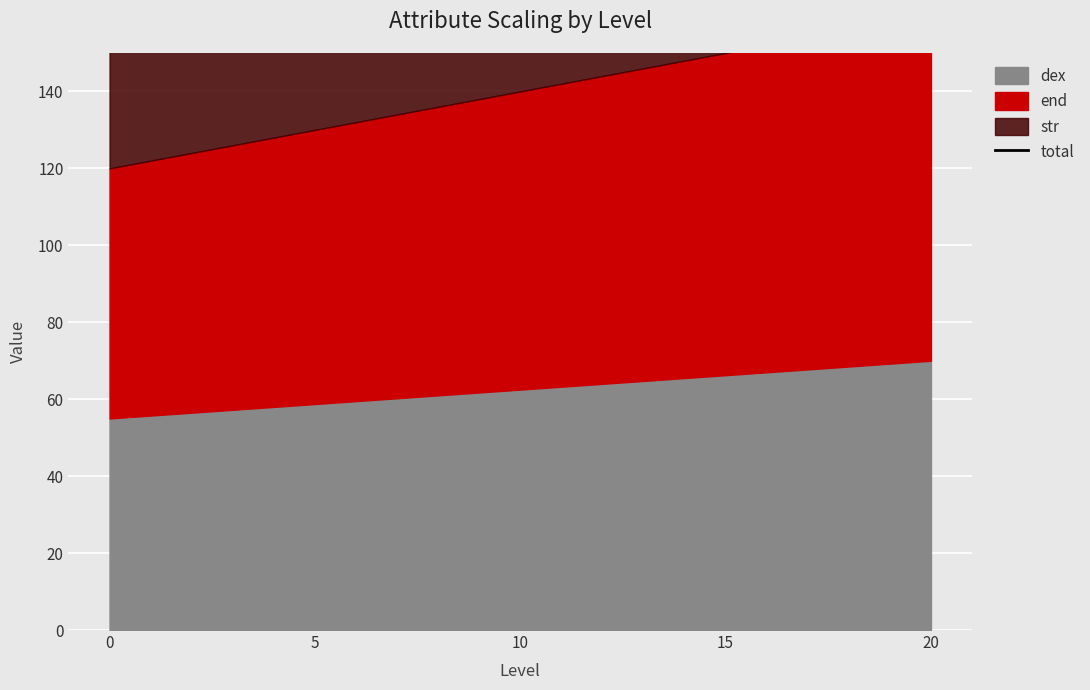

What value does the data have at 20?

250.0